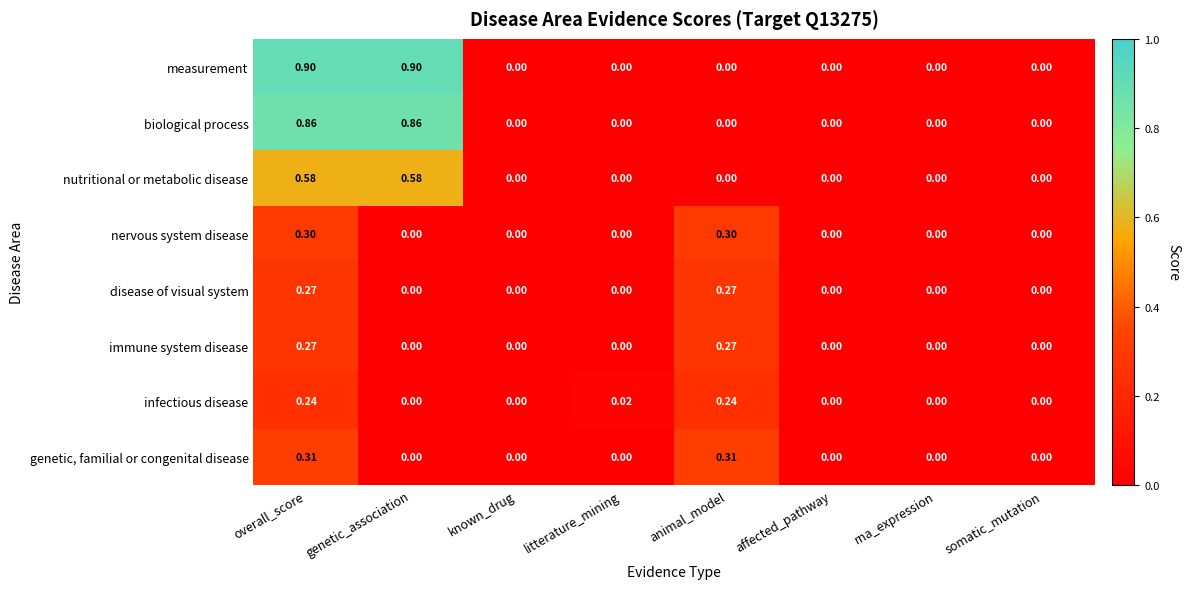

Between overall_score and known_drug, which series saw the biggest shift?

measurement